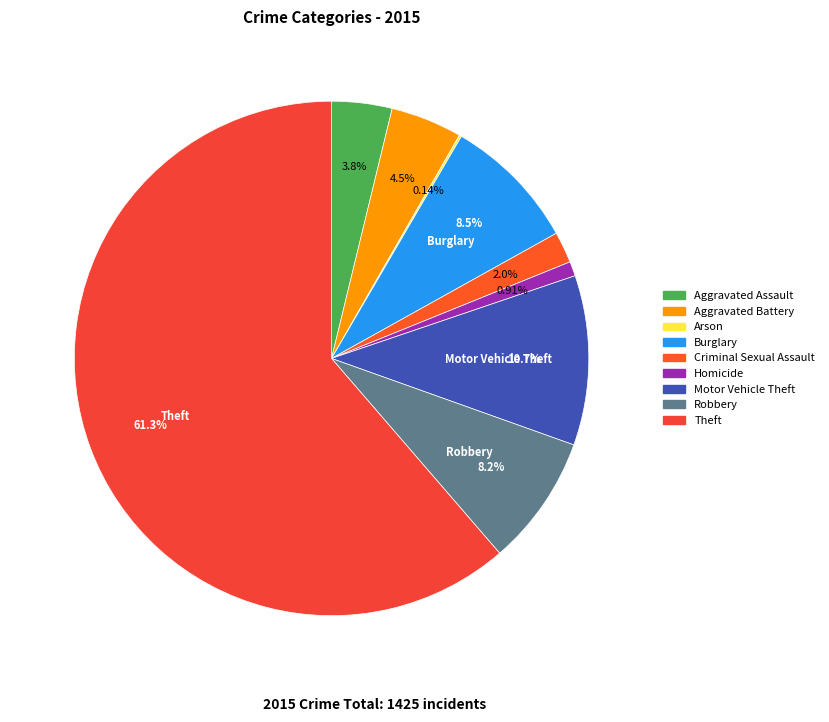

The Robbery slice represents 1% of the pie. True or false?

False